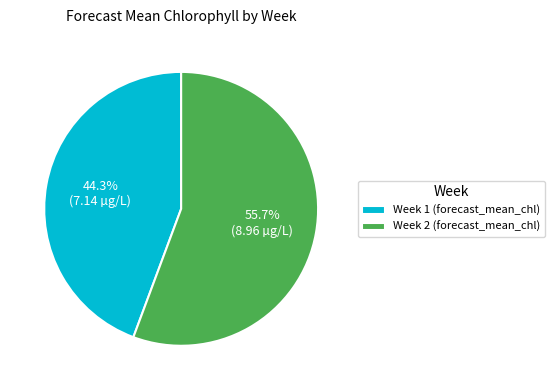

The Week 2 slice represents 56% of the pie. True or false?

True